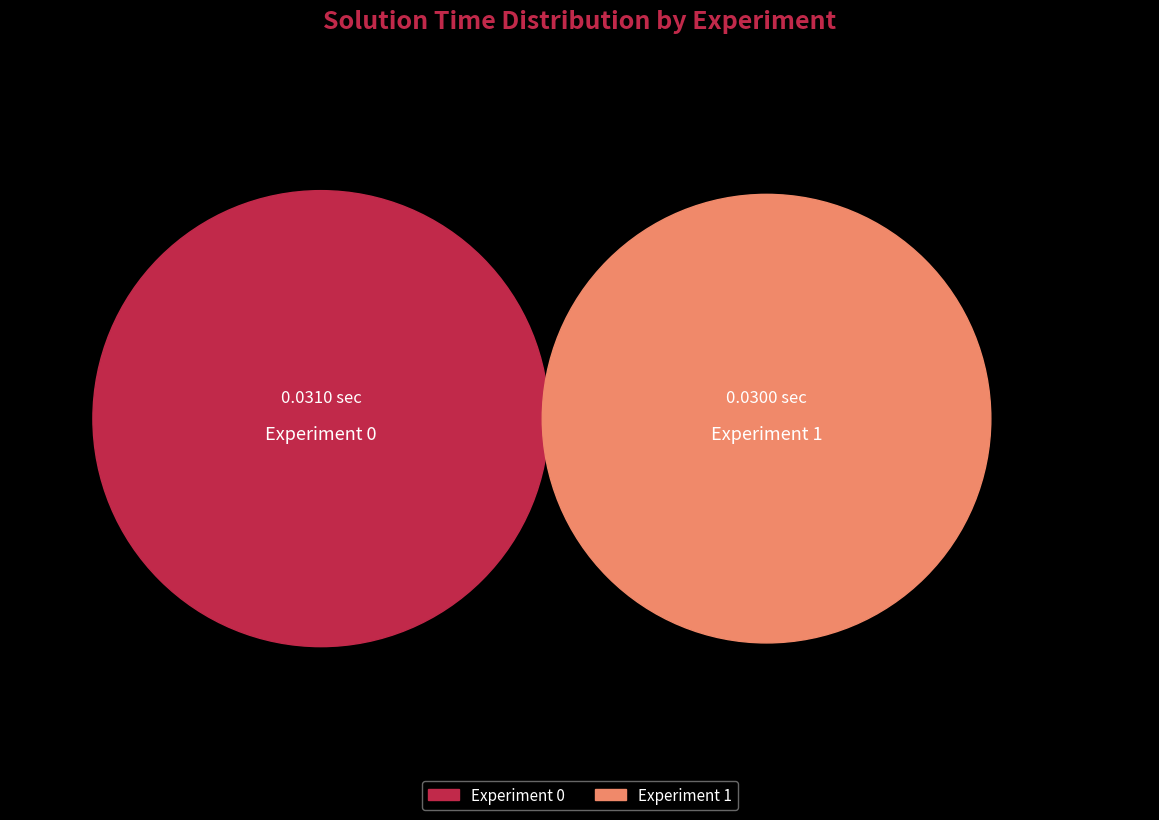

What percentage is the 0 slice, to the nearest percent?

51%